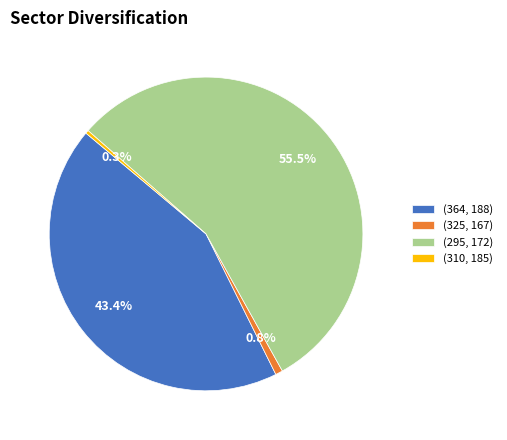

Between (325, 167) and (295, 172), which is larger?

(295, 172)